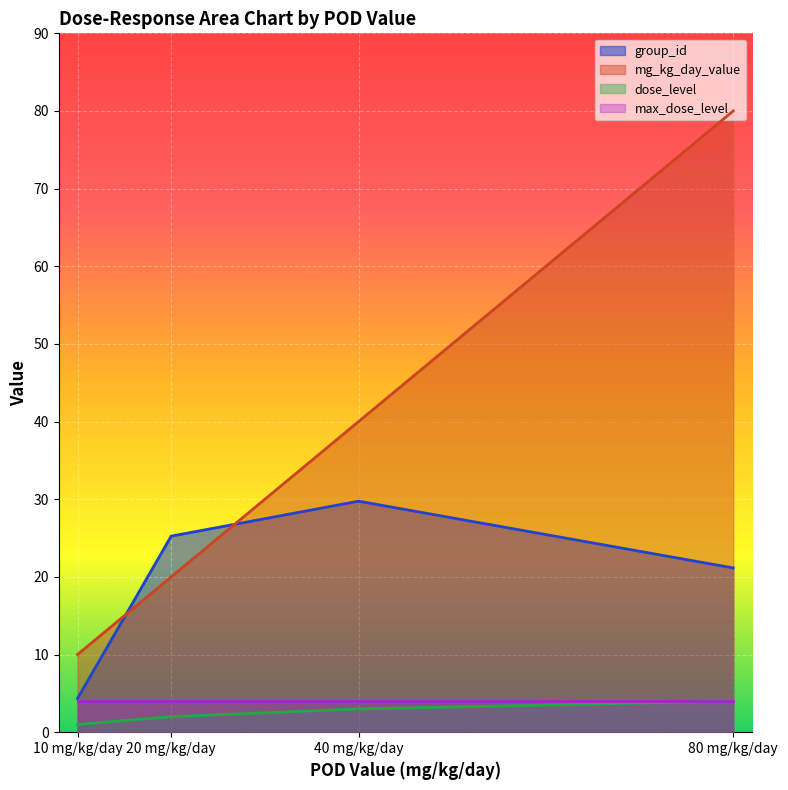

How many intersections are there between group_id and mg_kg_day_value?

2